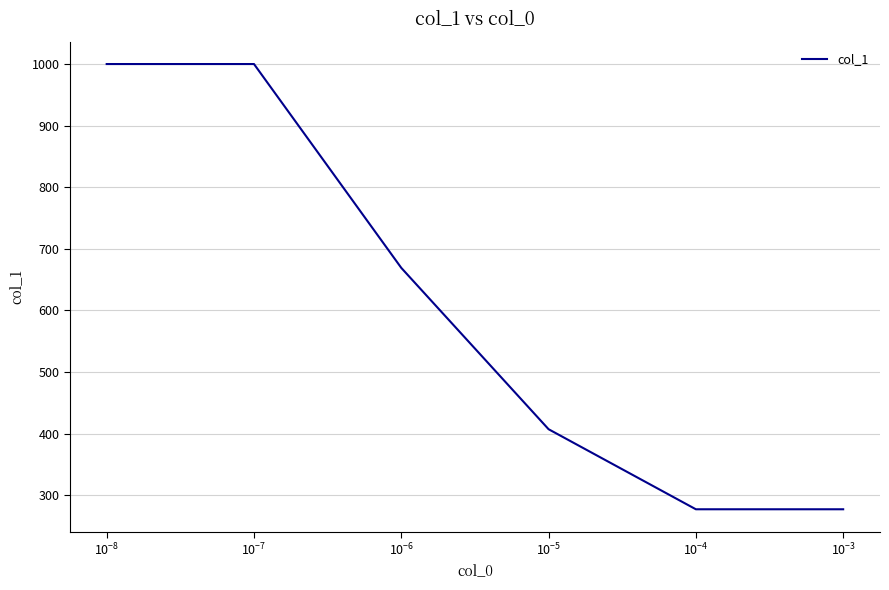

How many series are shown in this chart?

1